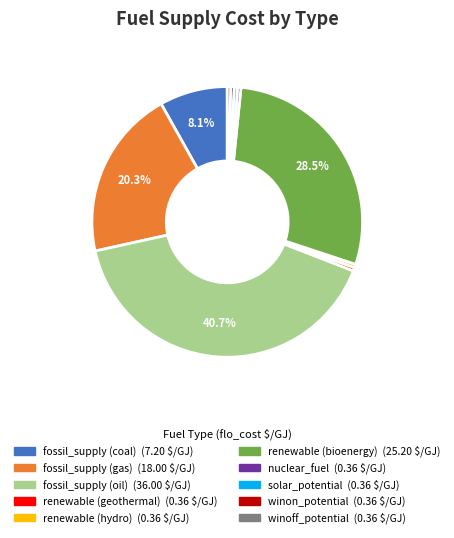

Is the sum of winoff_potential and winon_potential greater than half?

No